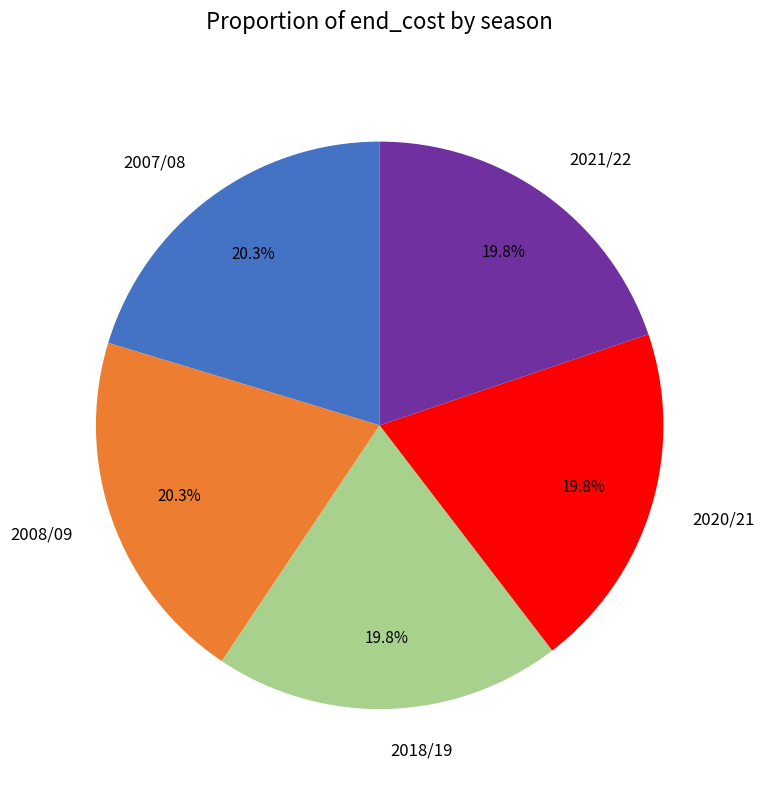

How many segments does this pie chart have?

5